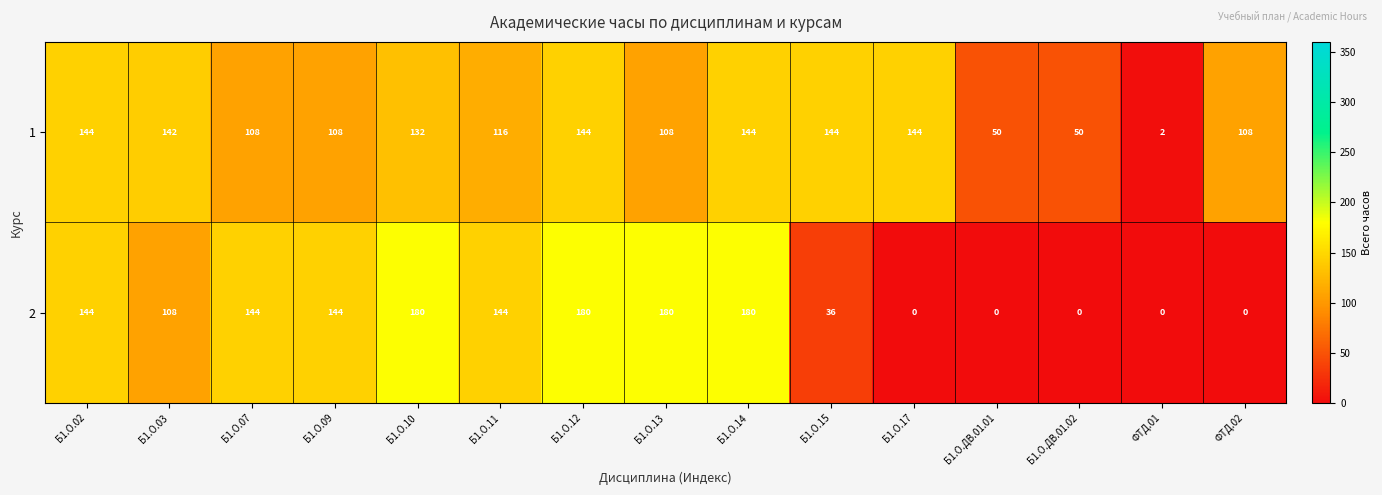

What is the average value of the 2 series?

96